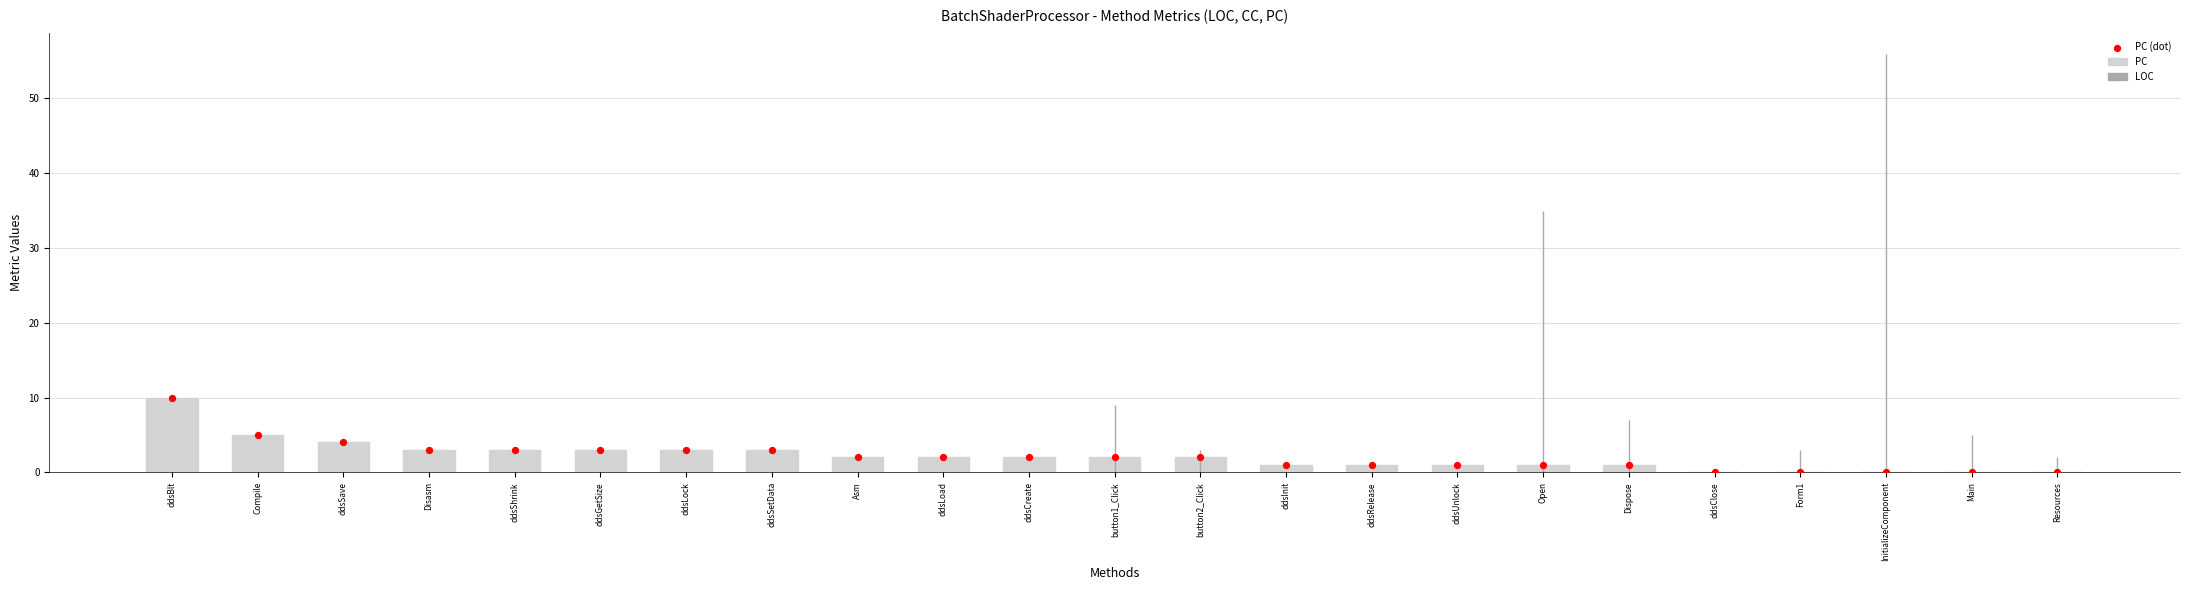

At how many categories does at least one series exceed 51?

1